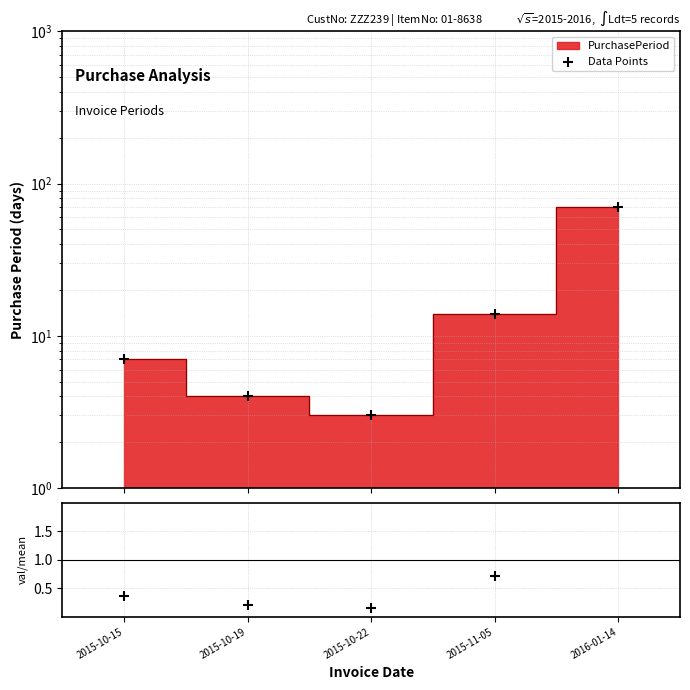

What is the change in value from 2015-10-15 to 2016-01-14?

+63